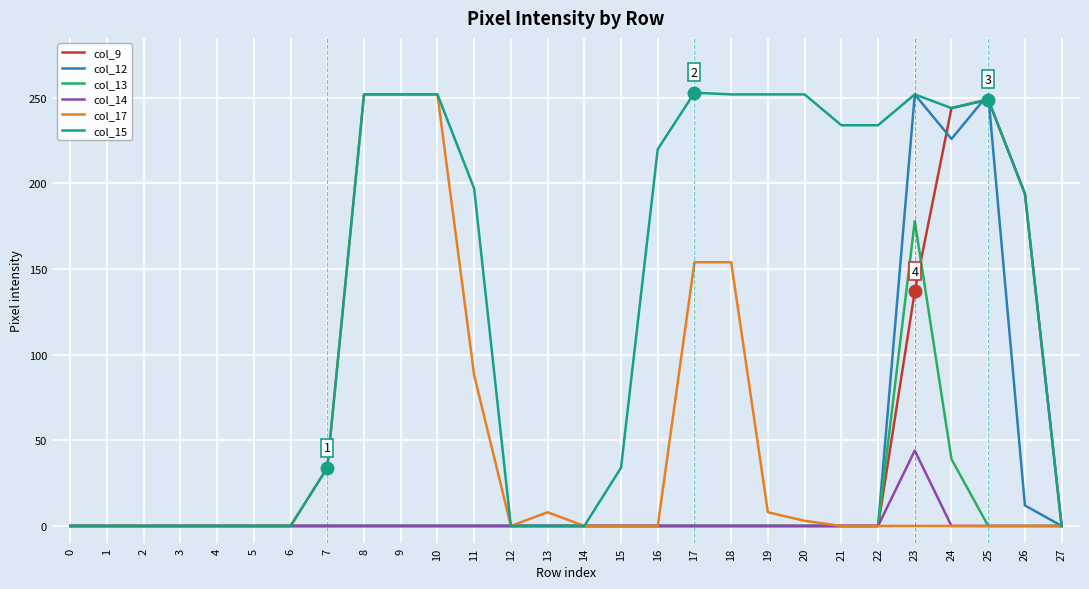

Does the chart display data point markers on the line(s)?

No